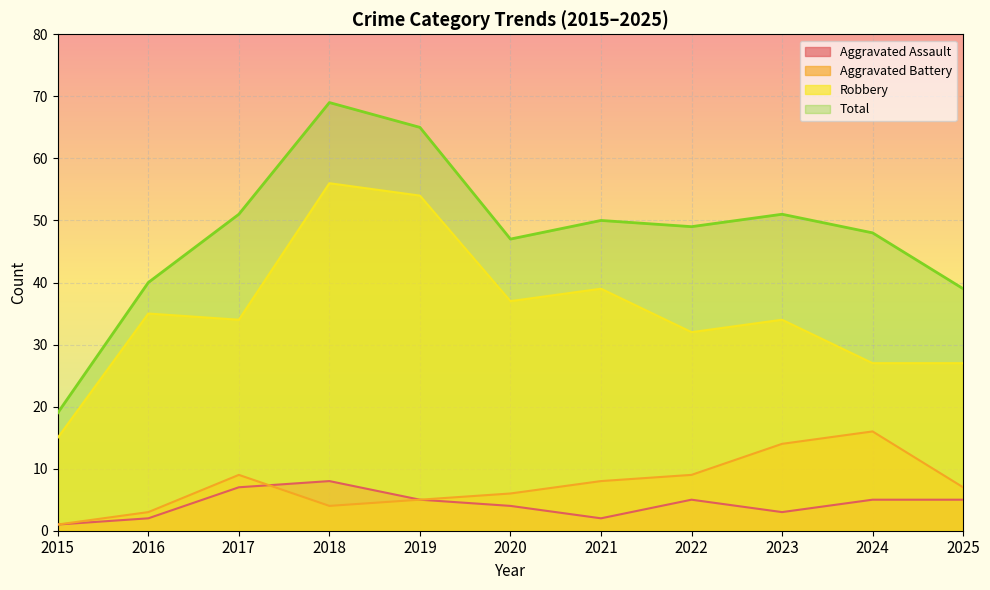

List the labels in order of Total value, smallest first.

2015, 2025, 2016, 2020, 2024, 2022, 2021, 2017, 2023, 2019, 2018